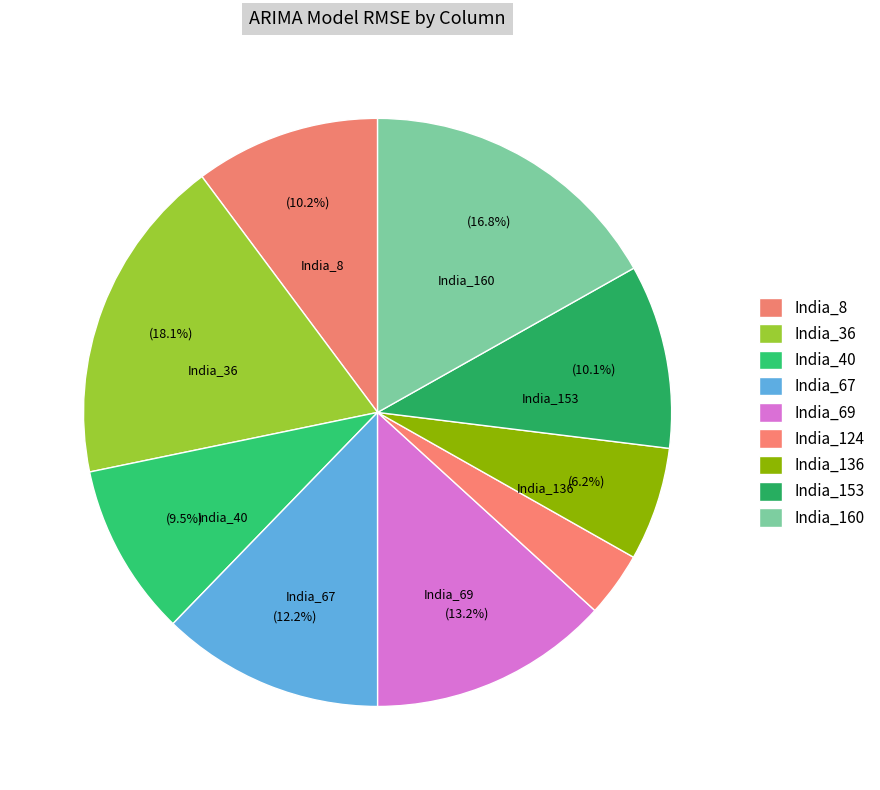

To the nearest percent, what is the difference between the India_36 and India_40 slice percentages?

9%